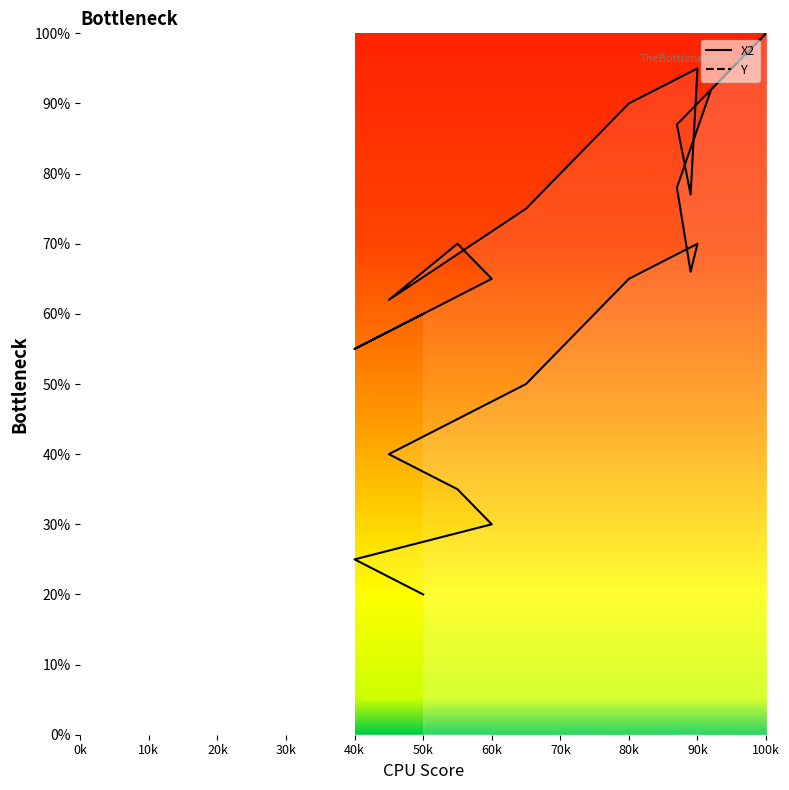

In Y, how many points are lower than both neighbors (excluding endpoints)?

3